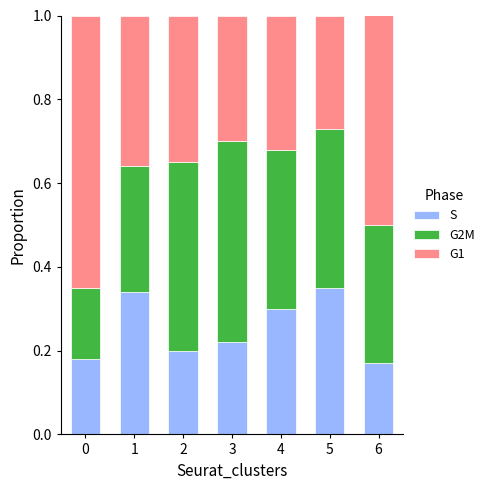

True or false: S has a value of 0.2 at 6.

True